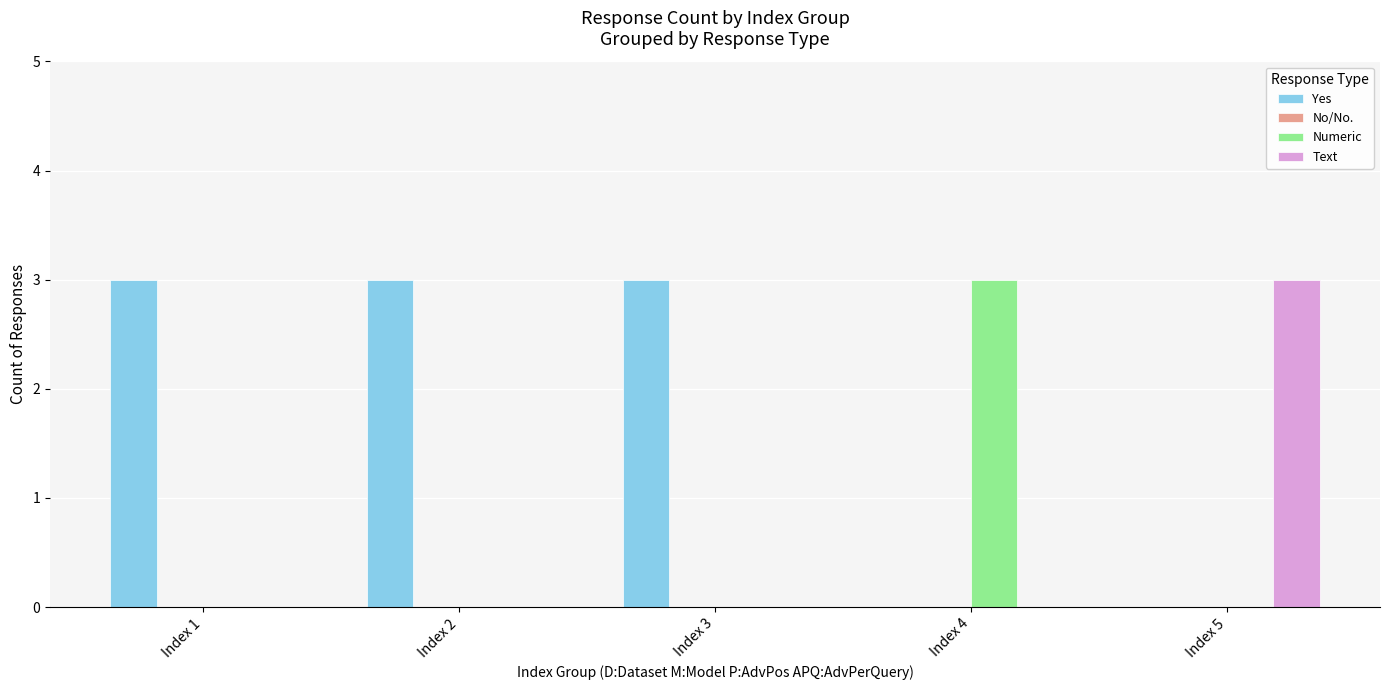

Is it true that Numeric equals 0 at Index 3?

True